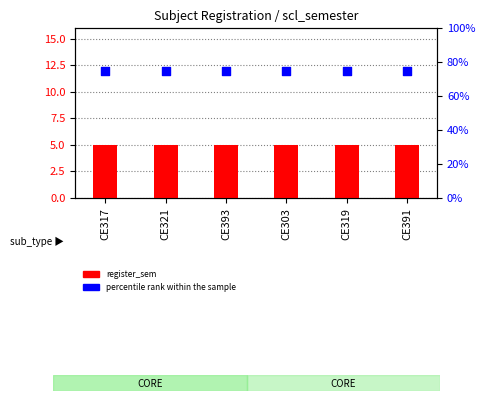

Which series contains the lowest Y value?

register_sem